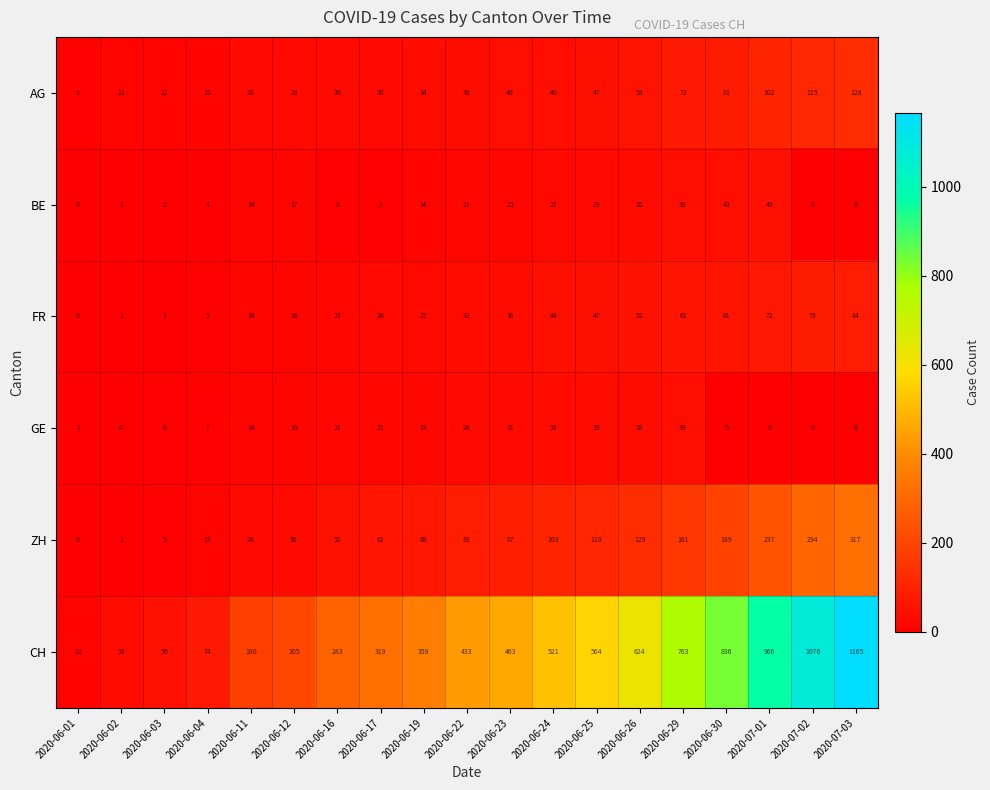

At which category is the sum across all series the highest?

2020-07-03